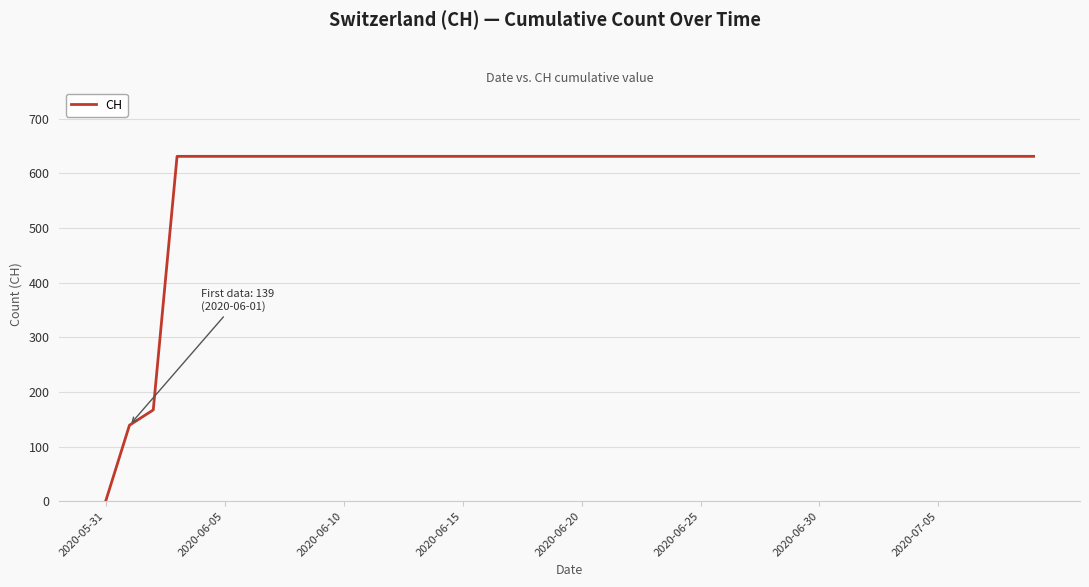

What is the greatest value displayed?

631